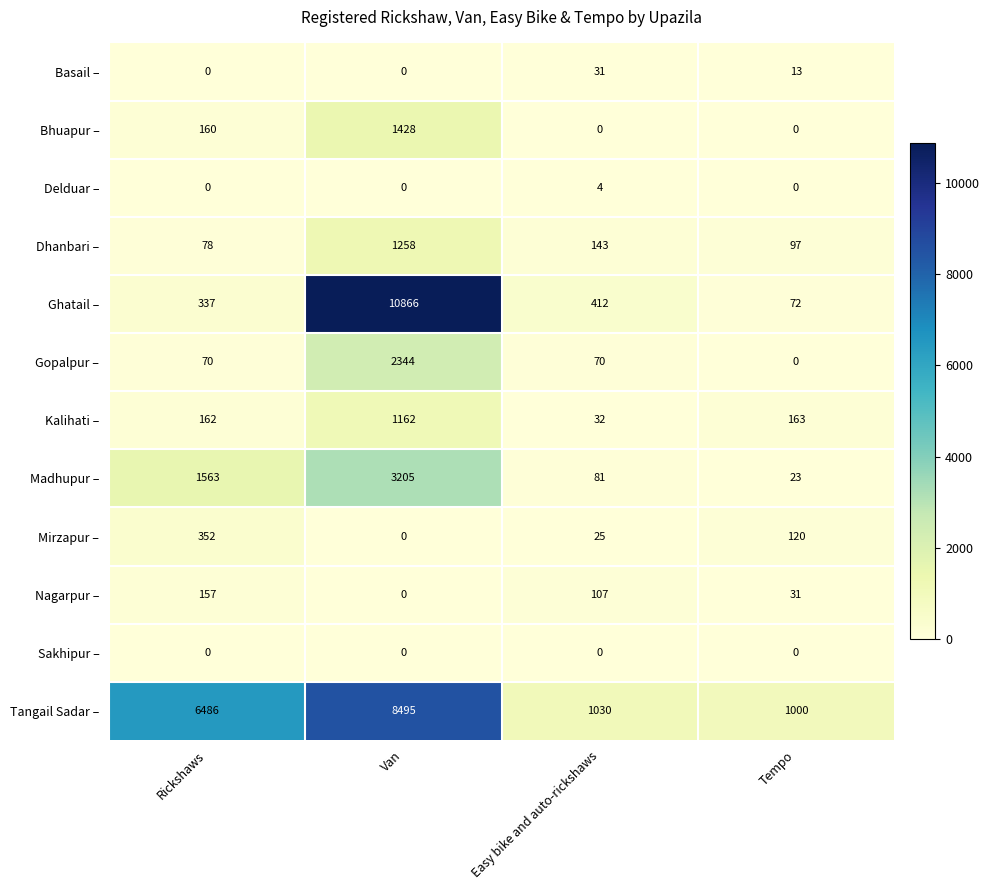

What is the maximum value for Mirzapur –?

352